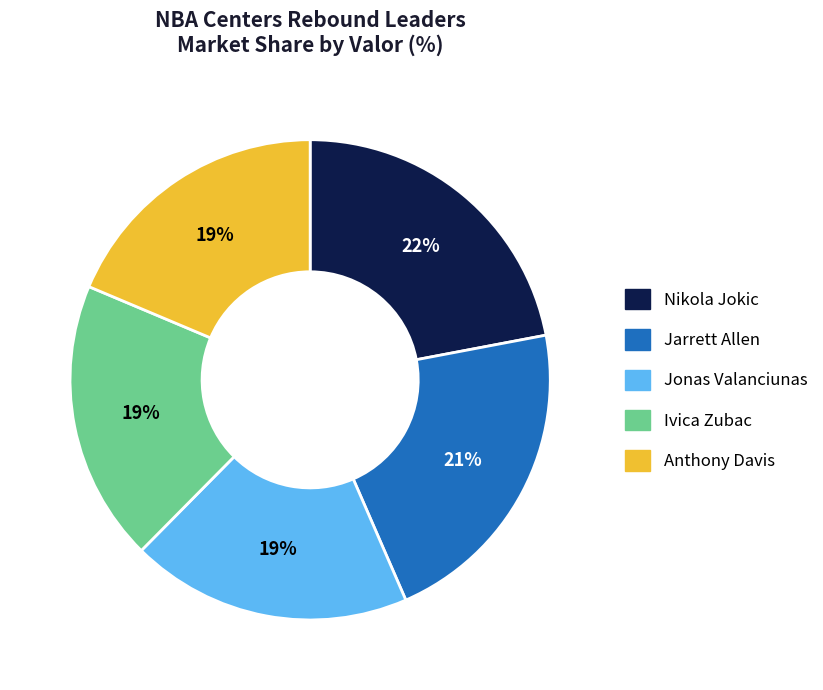

To the nearest percent, what portion does Anthony Davis represent?

19%